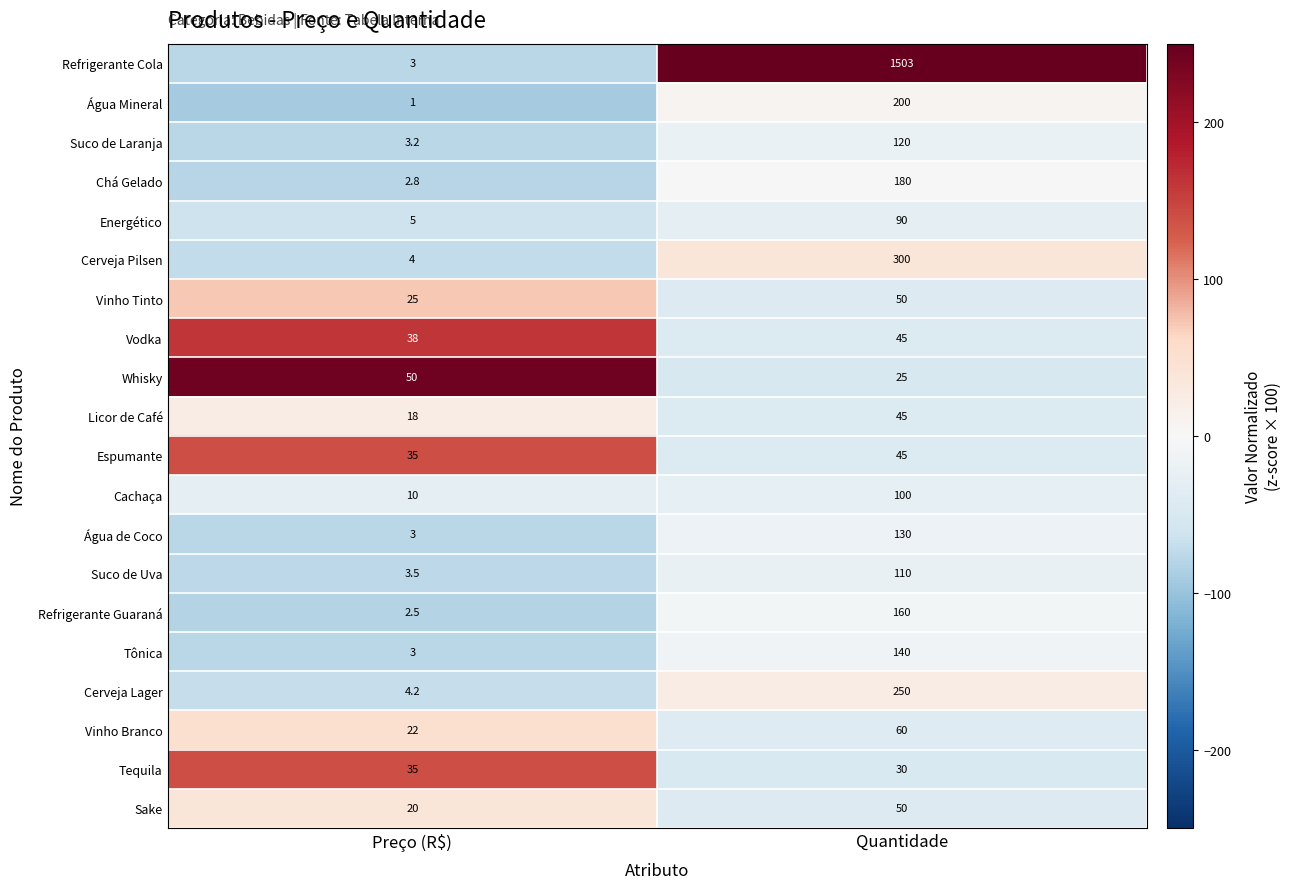

Which series has the largest total across all categories?

Refrigerante Cola